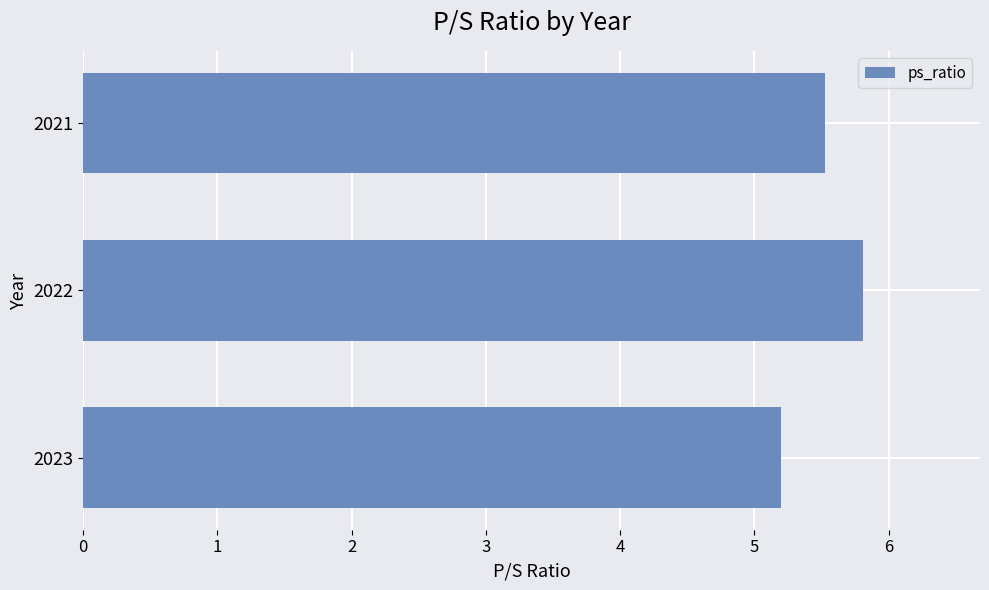

List the labels in order of value, largest first.

2022, 2021, 2023